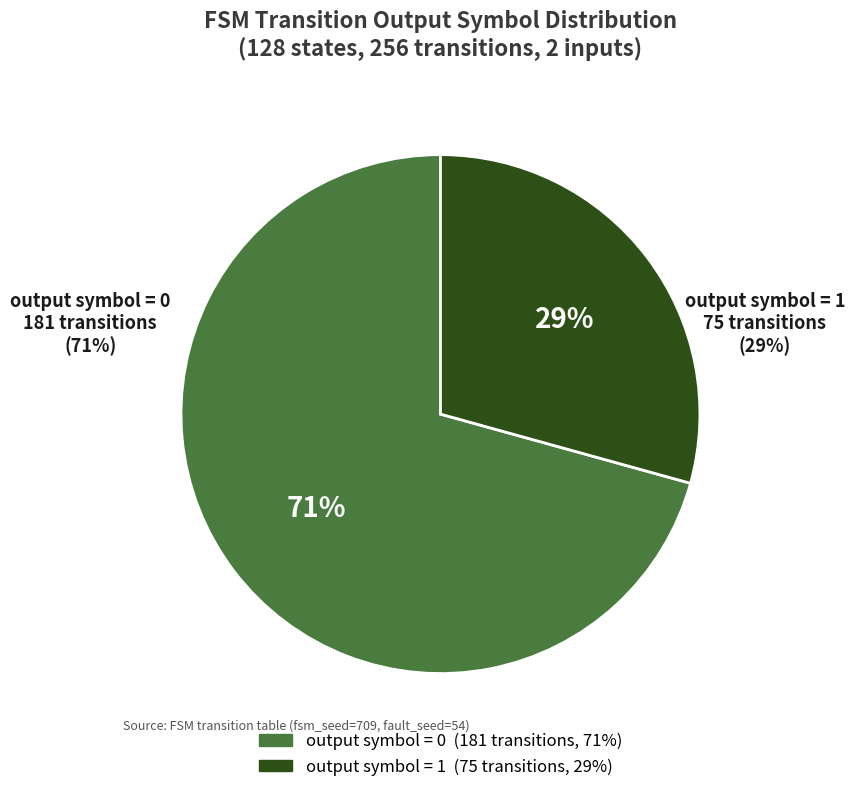

Is there any slice that represents more than half of the pie?

Yes